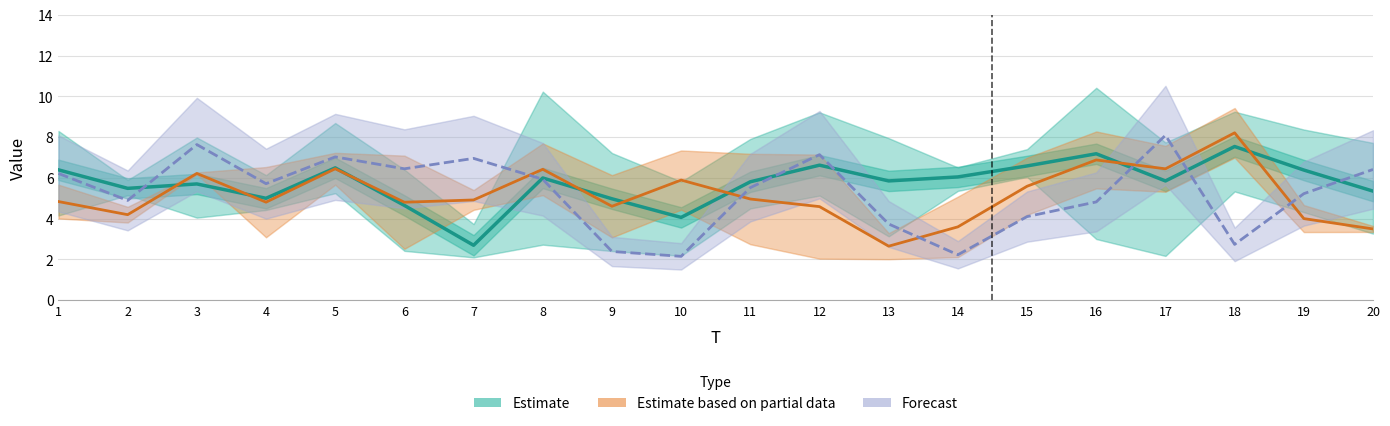

Which has a higher value, 3 or 18?

18